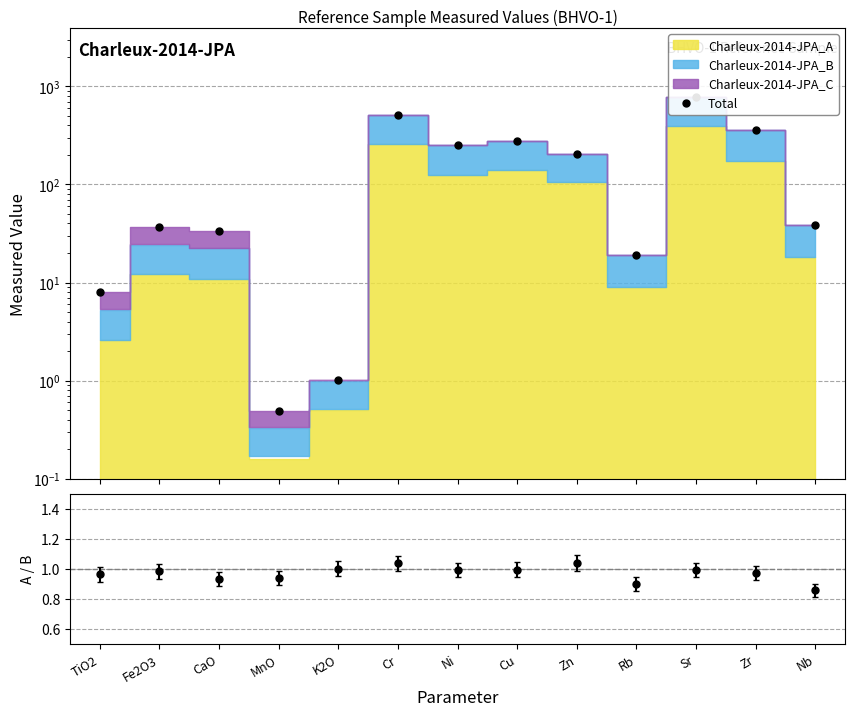

True or false: Total has more than 0 interior local peaks.

True